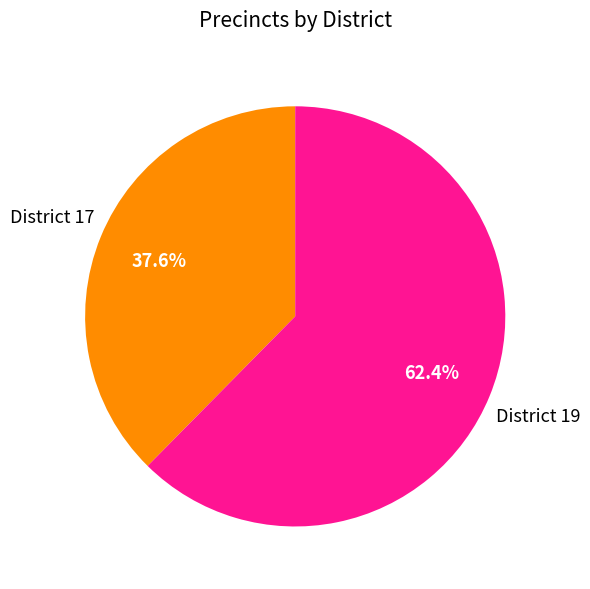

The District 19 slice represents 55% of the pie. True or false?

False